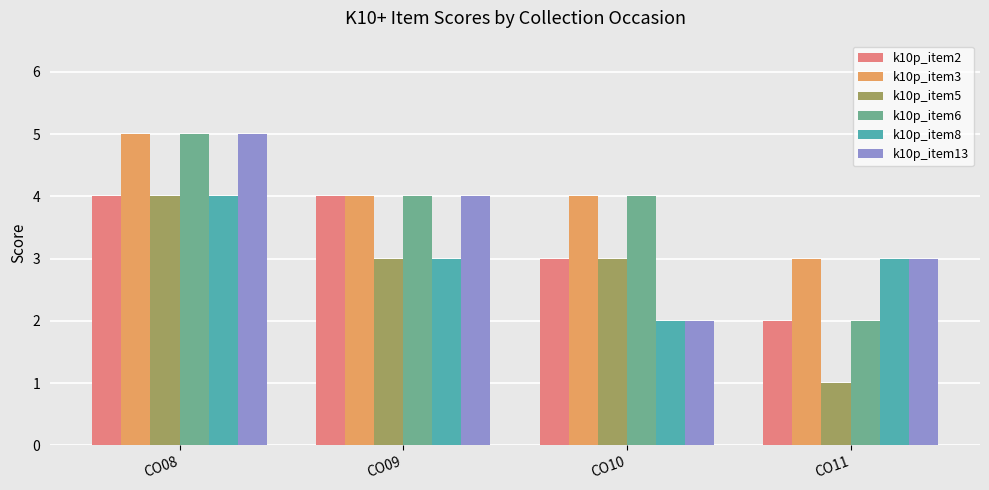

Reading left to right, extract all data points from this chart.

k10p_item2: 4	4	3	2
k10p_item3: 5	4	4	3
k10p_item5: 4	3	3	1
k10p_item6: 5	4	4	2
k10p_item8: 4	3	2	3
k10p_item13: 5	4	2	3